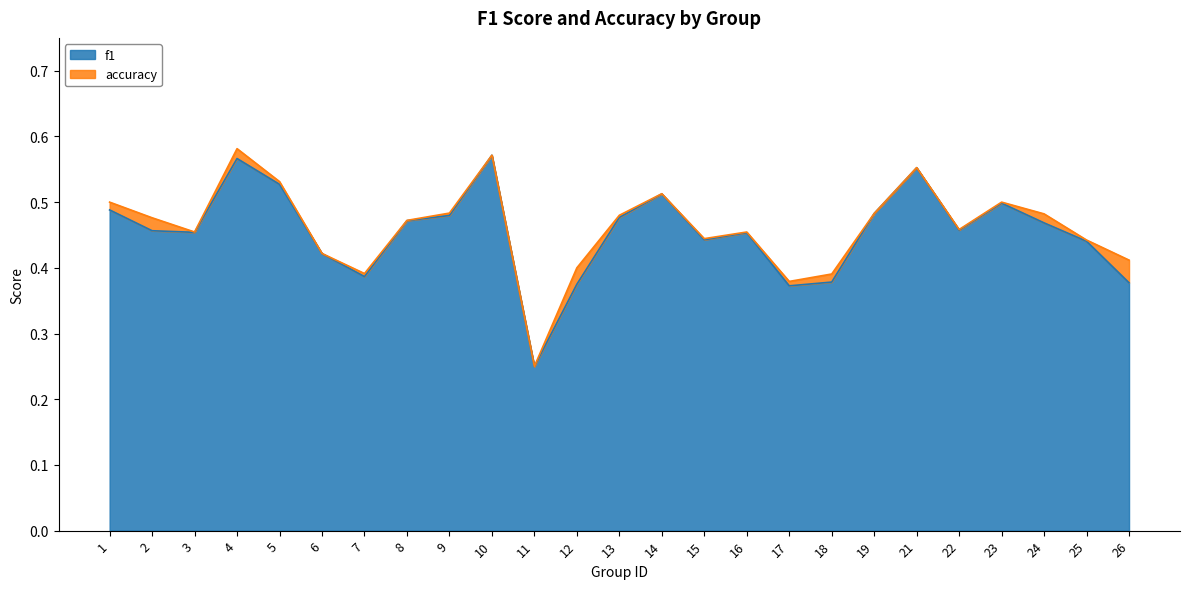

Between 8 and 9, which is larger?

9